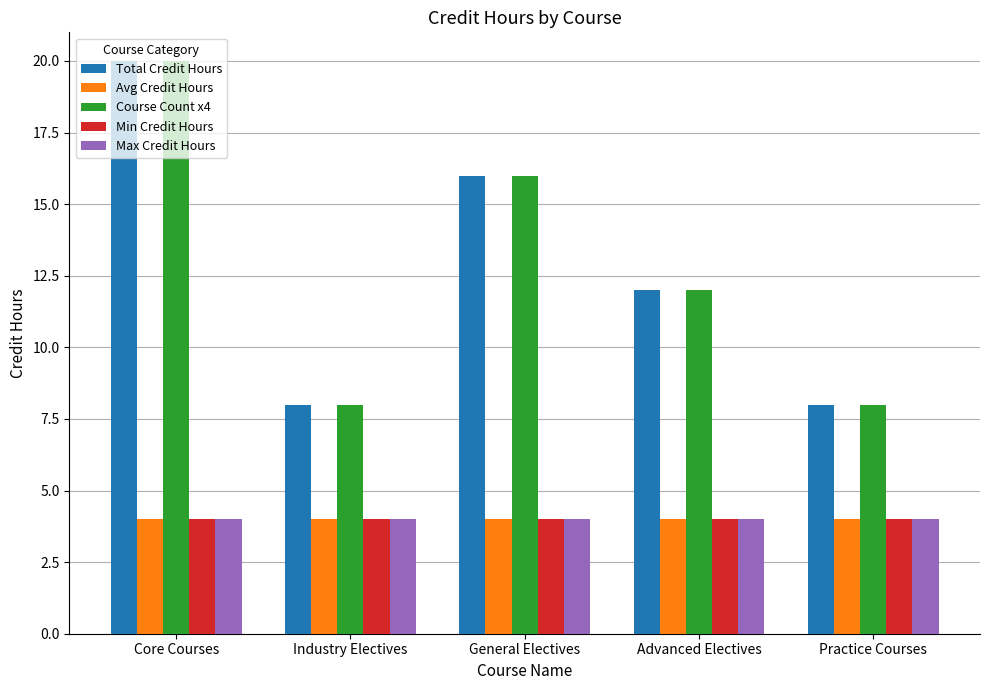

At which category is the sum across all series the highest?

Core Courses